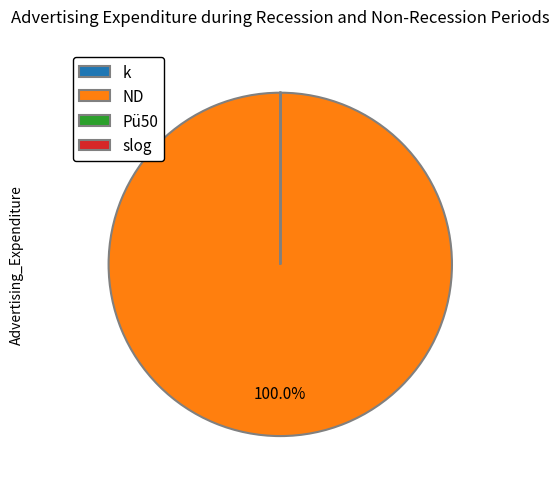

What is the largest slice in the pie chart?

ND